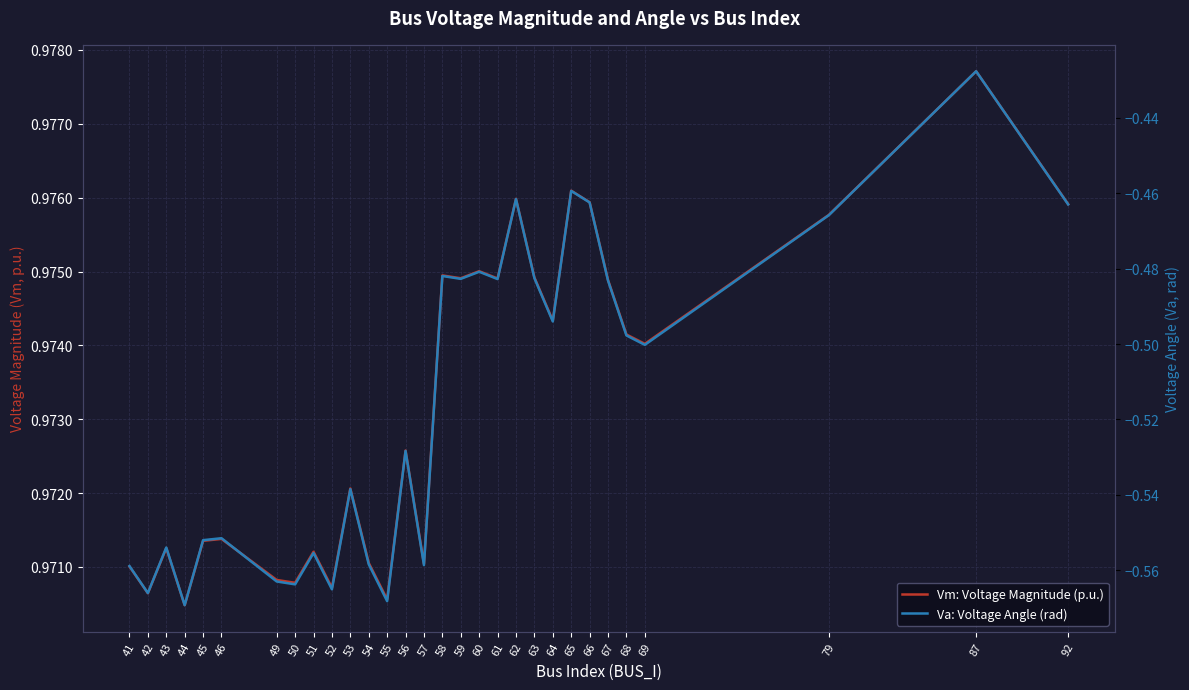

Reading left to right, extract all data points from this chart.

Vm: Voltage Magnitude (p.u.): 1.0	1.0	1.0	1.0	1.0	1.0	1.0	1.0	1.0	1.0	1.0	1.0	1.0	1.0	1.0	1.0	1.0	1.0	1.0	1.0	1.0	1.0	1.0	1.0	1.0	1.0	1.0	1.0	1.0	1.0
Va: Voltage Angle (rad): -0.6	-0.6	-0.6	-0.6	-0.6	-0.6	-0.6	-0.6	-0.6	-0.6	-0.5	-0.6	-0.6	-0.5	-0.6	-0.5	-0.5	-0.5	-0.5	-0.5	-0.5	-0.5	-0.5	-0.5	-0.5	-0.5	-0.5	-0.5	-0.4	-0.5